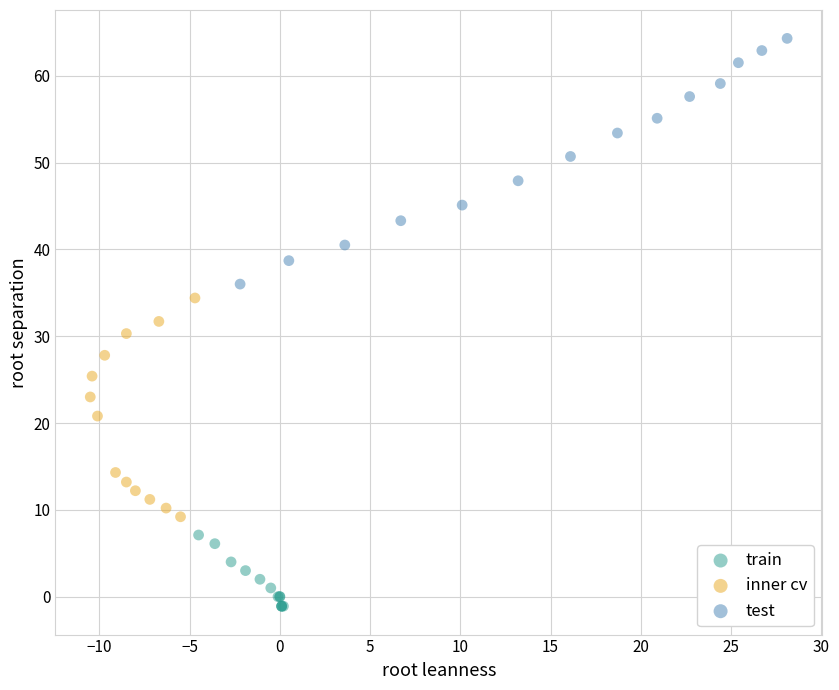

Which series contains the highest Y value?

test